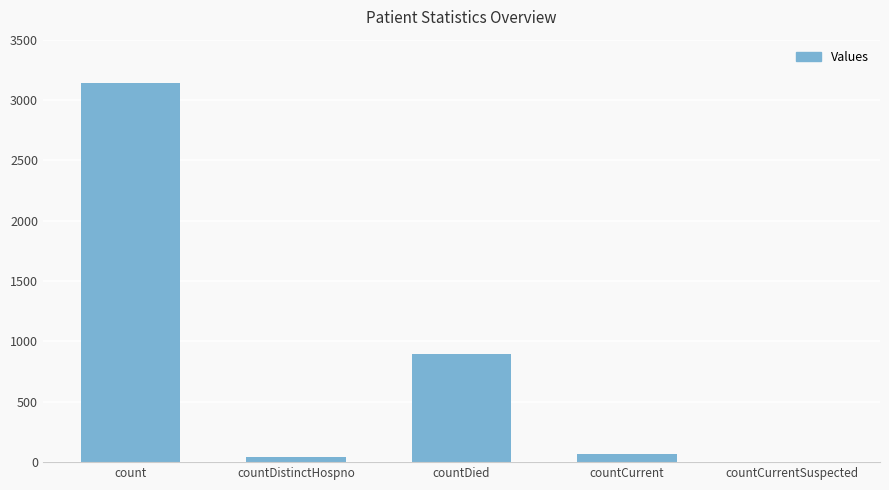

Are the bars horizontal?

No